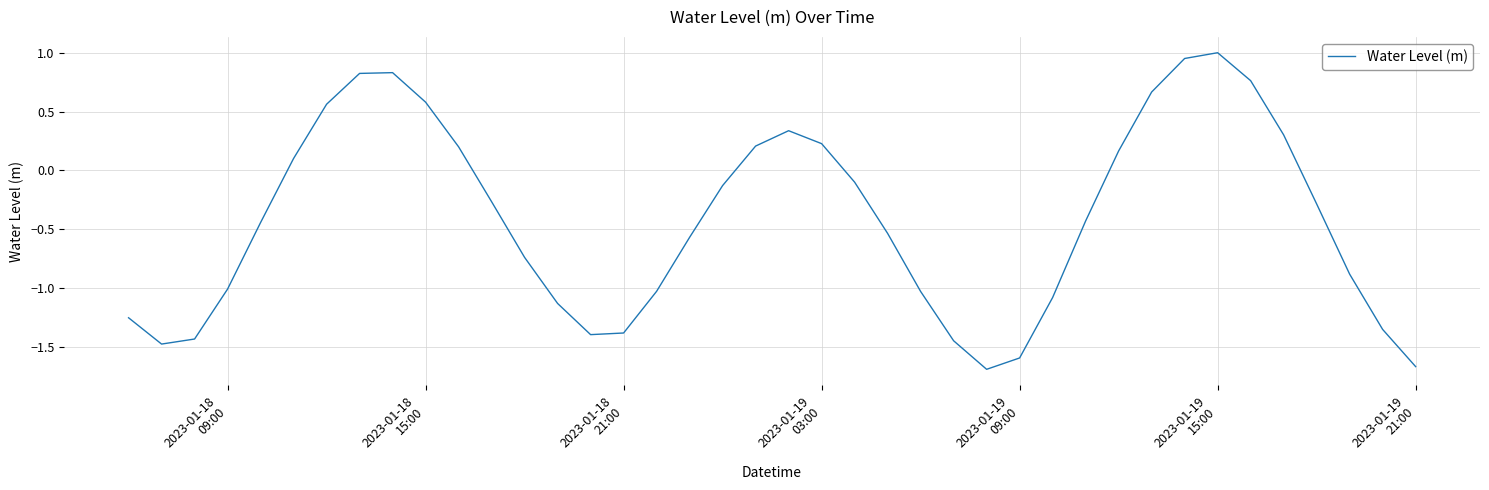

What is the difference between the maximum and minimum values?

2.7